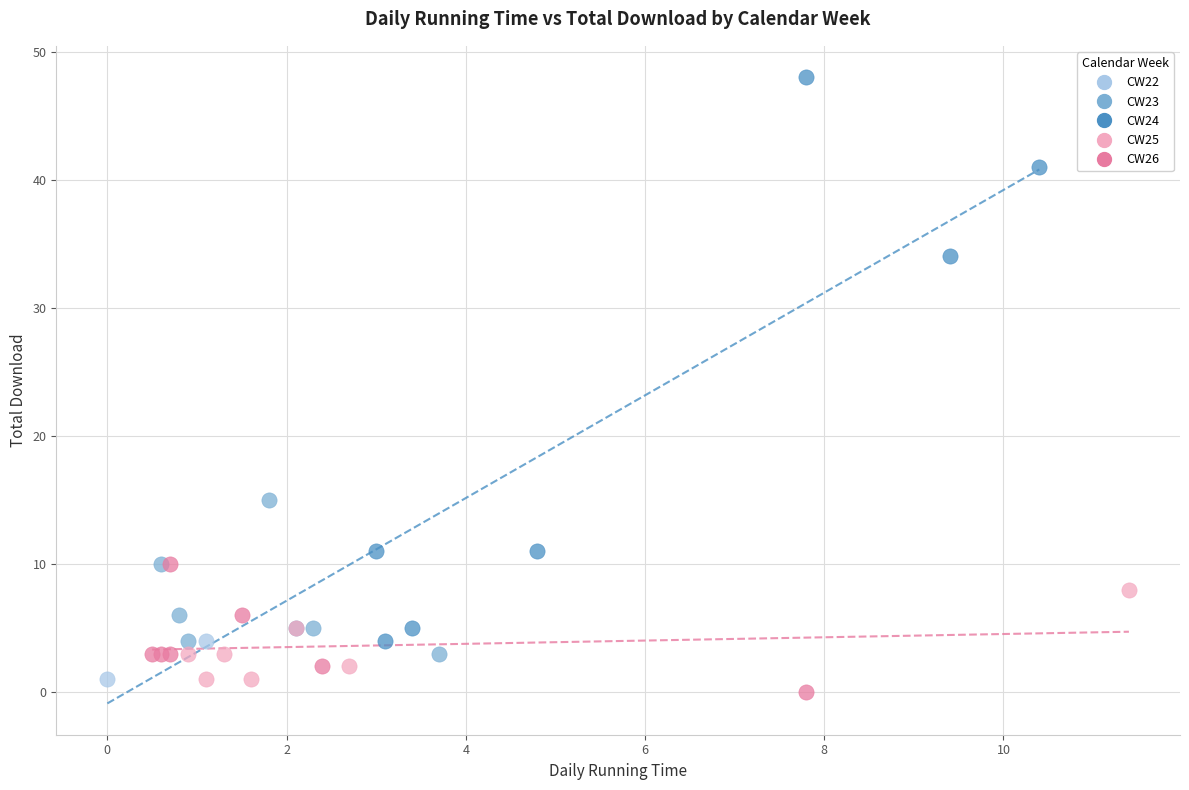

What are all the series names shown in the legend?

CW22, CW23, CW24, CW25, CW26